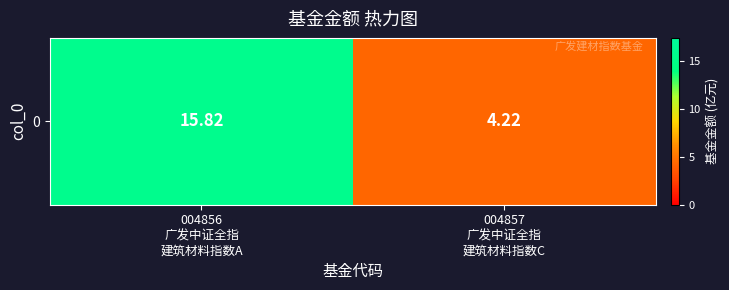

How many data points does each series have?

2